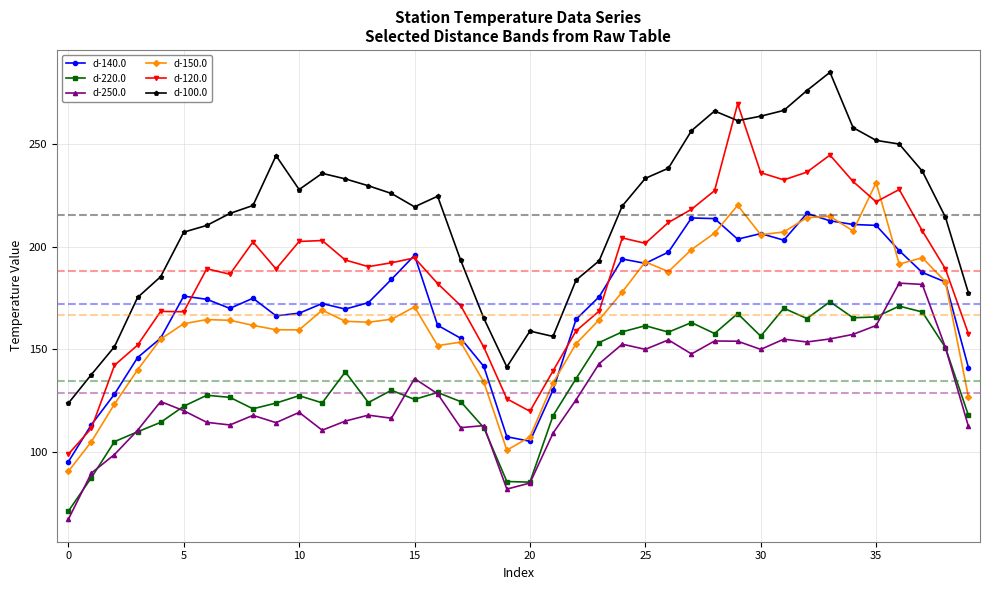

How many intersections are there between d-120.0 and d-150.0?

2